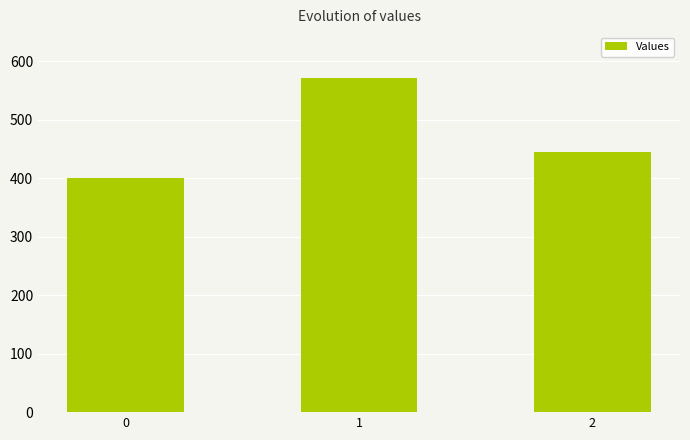

What is the value of the 3rd bar from the left?

444.4